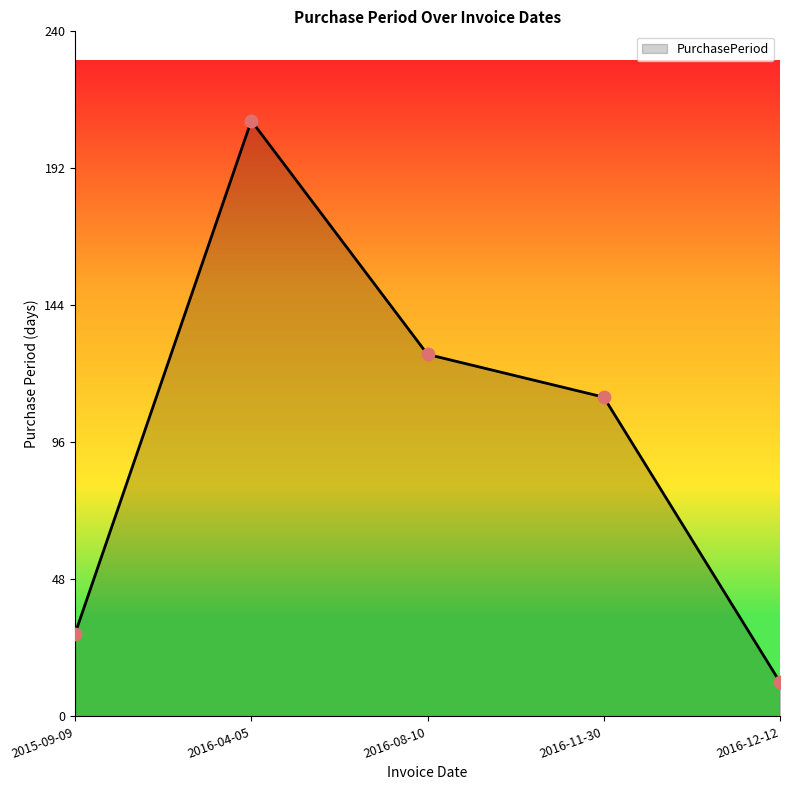

What is the ratio of the value at 2016-11-30 to the value at 2016-04-05?

0.5